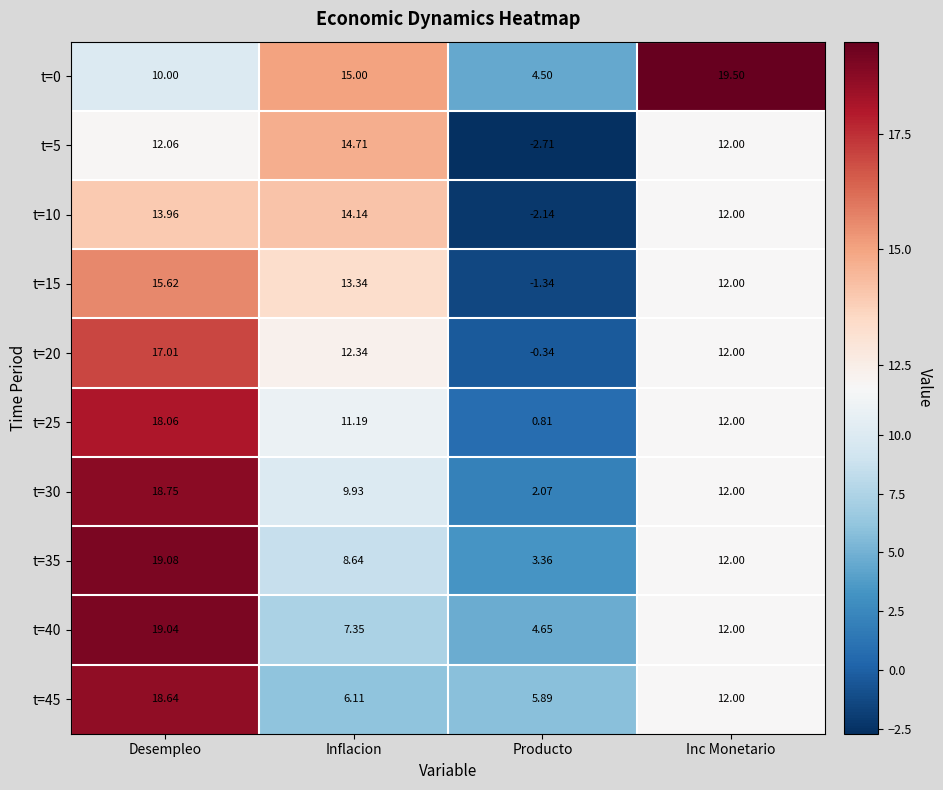

What is the difference between the highest and lowest values at Inflacion?

8.9